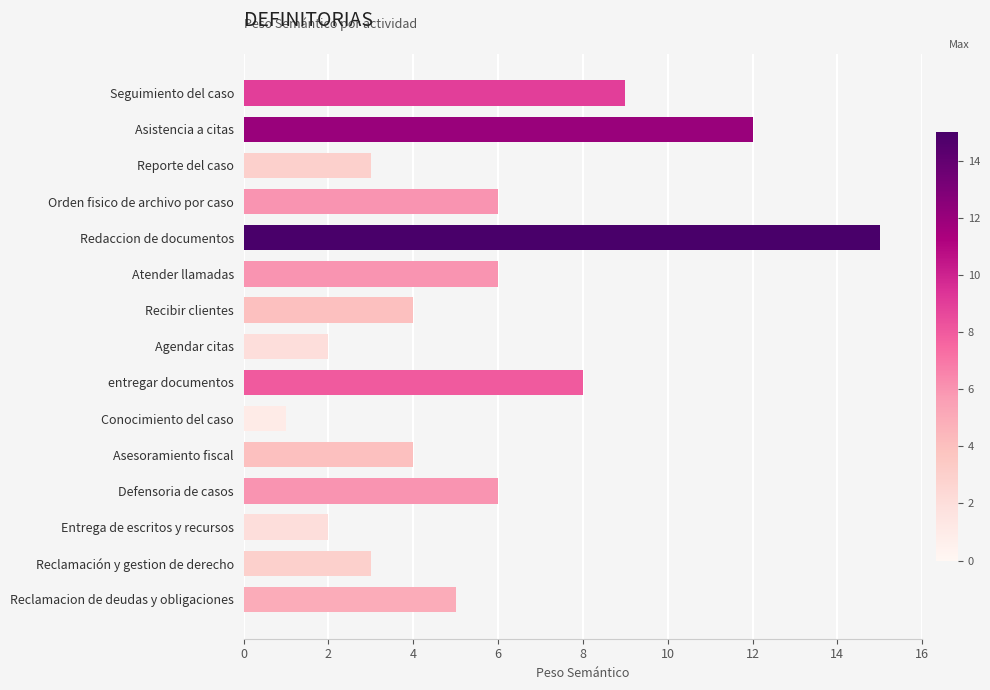

At which category does the chart reach its minimum across all series?

Conocimiento del caso